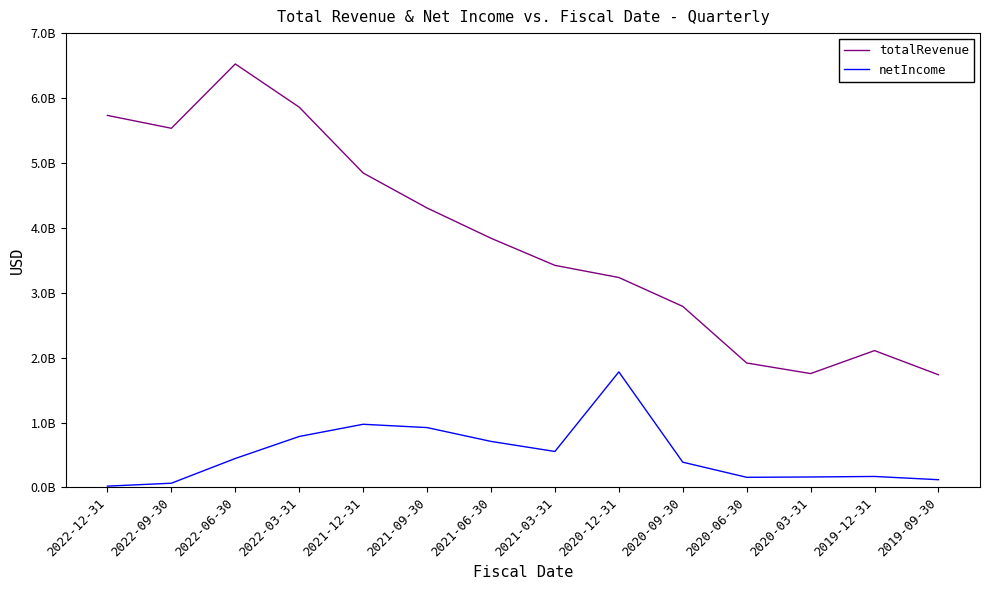

Which series has the widest spread of values?

totalRevenue